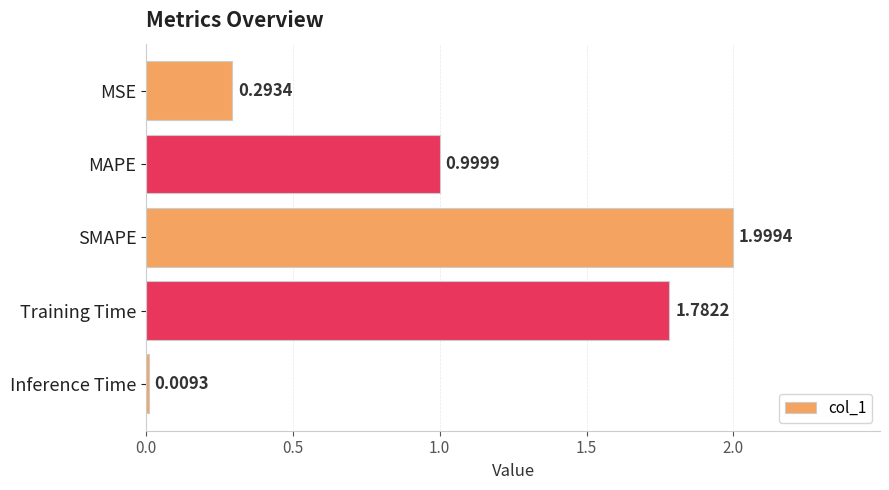

Where is the data nearest to the value 1?

MAPE